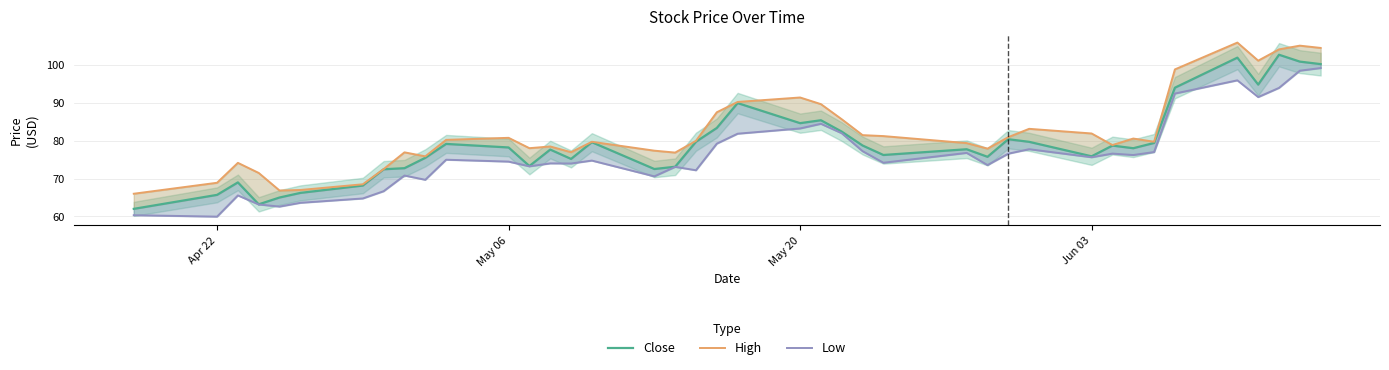

What is the value of the High point at the 19th from the left?

80.0